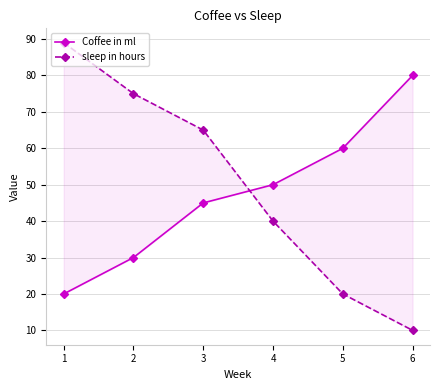

What is the value of the Coffee in ml point at the 6th from the left?

80